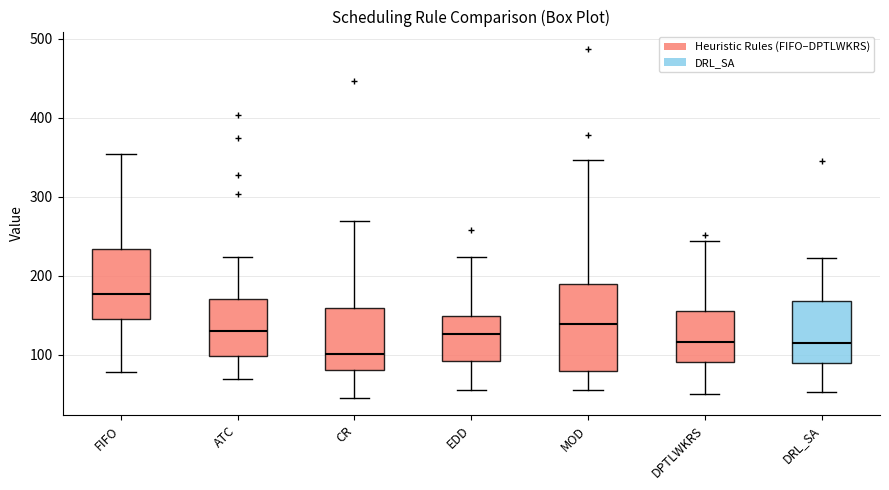

Reading left to right, transcribe this box plot: for each box, give where its median line is, the range the box spans, and where its two whiskers end, as read against the y-axis. The values are not printed on the chart, so give them approximately, as read against the axis.

FIFO: median 180, box 150 to 230, whiskers 80 to 350
ATC: median 130, box 100 to 170, whiskers 70 to 220
CR: median 100, box 80 to 160, whiskers 50 to 270
EDD: median 130, box 90 to 150, whiskers 60 to 220
MOD: median 140, box 80 to 190, whiskers 60 to 350
DPTLWKRS: median 120, box 90 to 160, whiskers 50 to 240
DRL_SA: median 120, box 90 to 170, whiskers 50 to 220